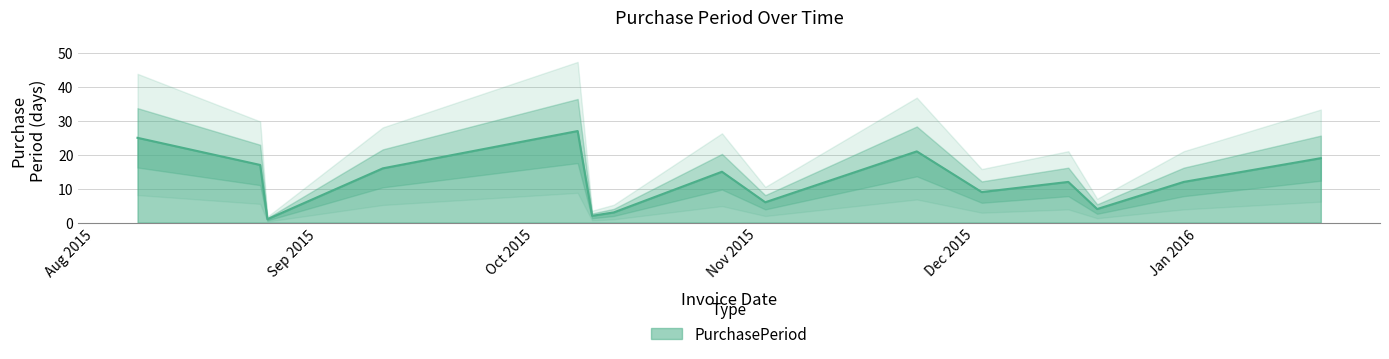

What is the label of the 2nd point from the left?

2015-08-24